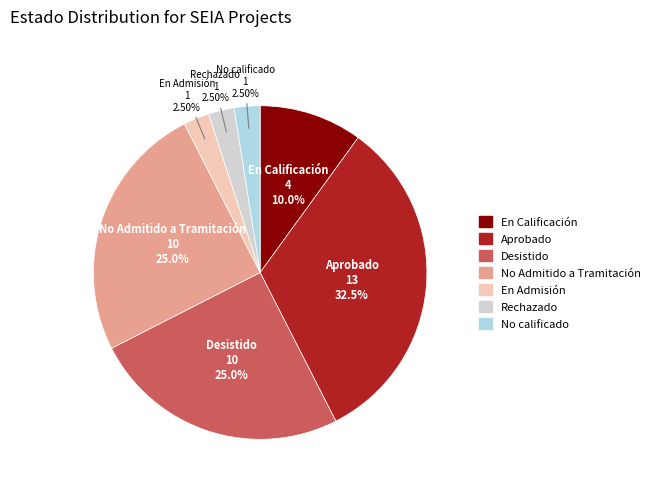

What is the largest slice in the pie chart?

Aprobado